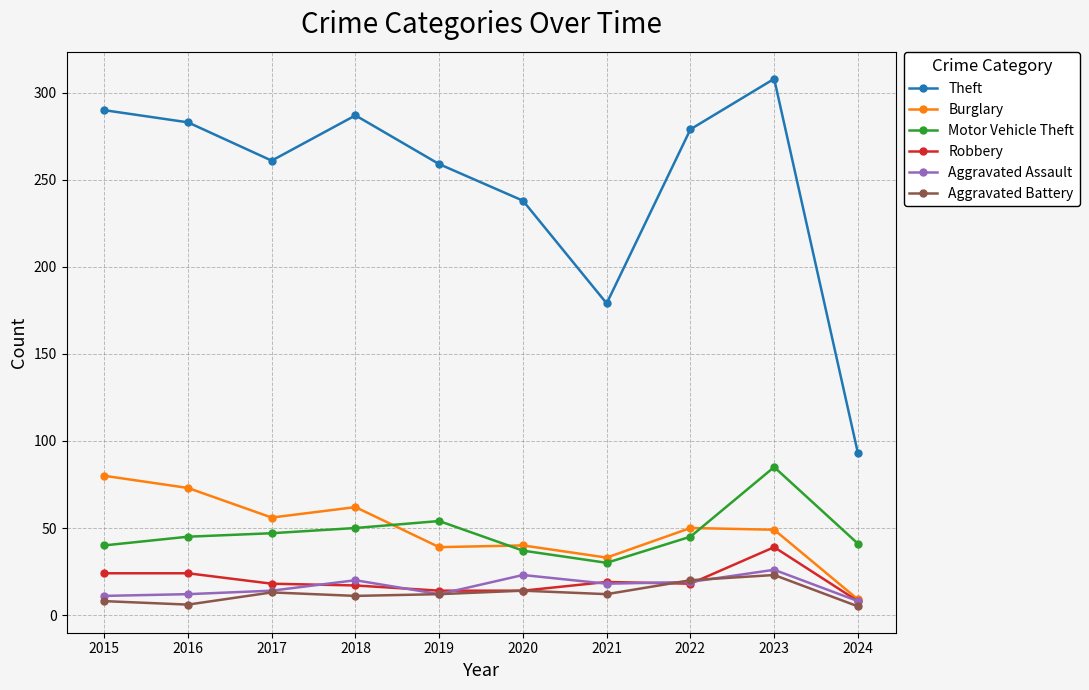

True or false: Motor Vehicle Theft has more than 0 interior local peaks.

True